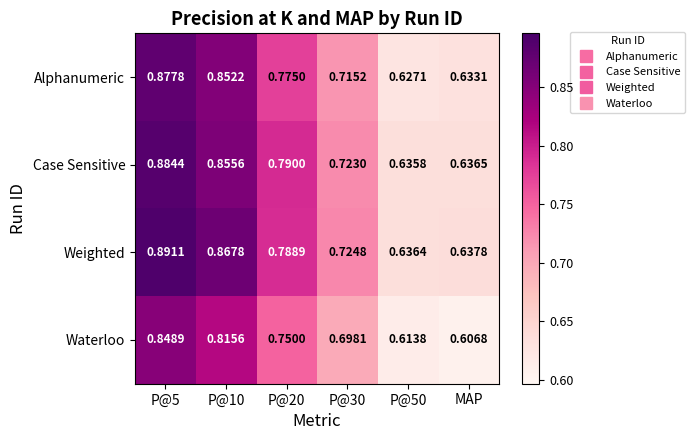

Where is Waterloo nearest to the value 0?

MAP